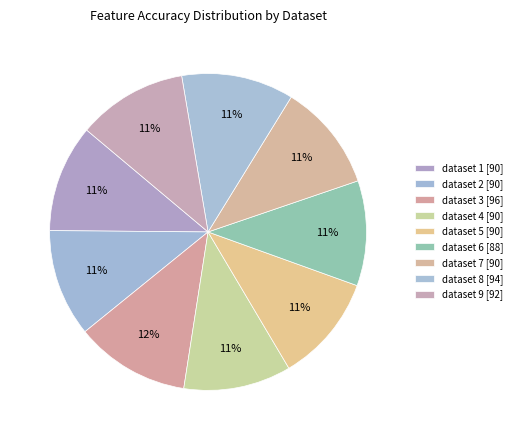

How many slices are in this pie chart?

9